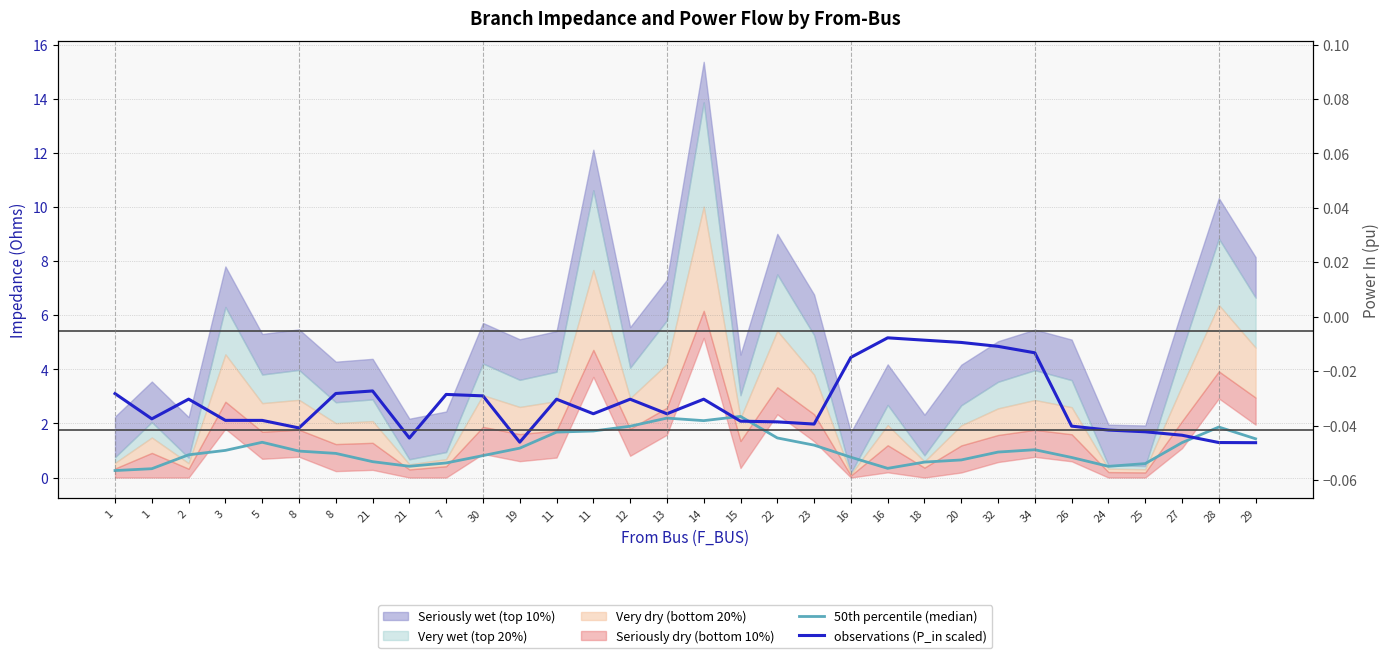

What is the value of the observations (P_in scaled) point at the 8th from the left?

3.2